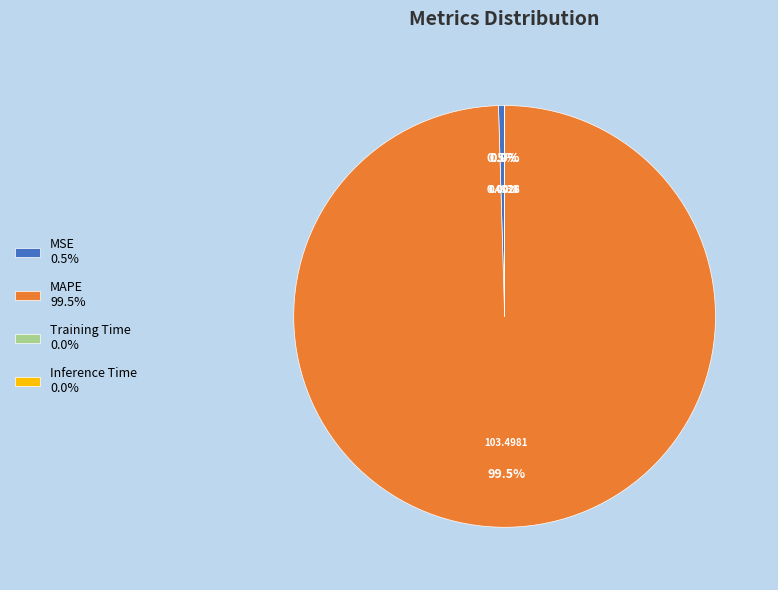

Which slice represents more than half of the pie?

MAPE 99.5%